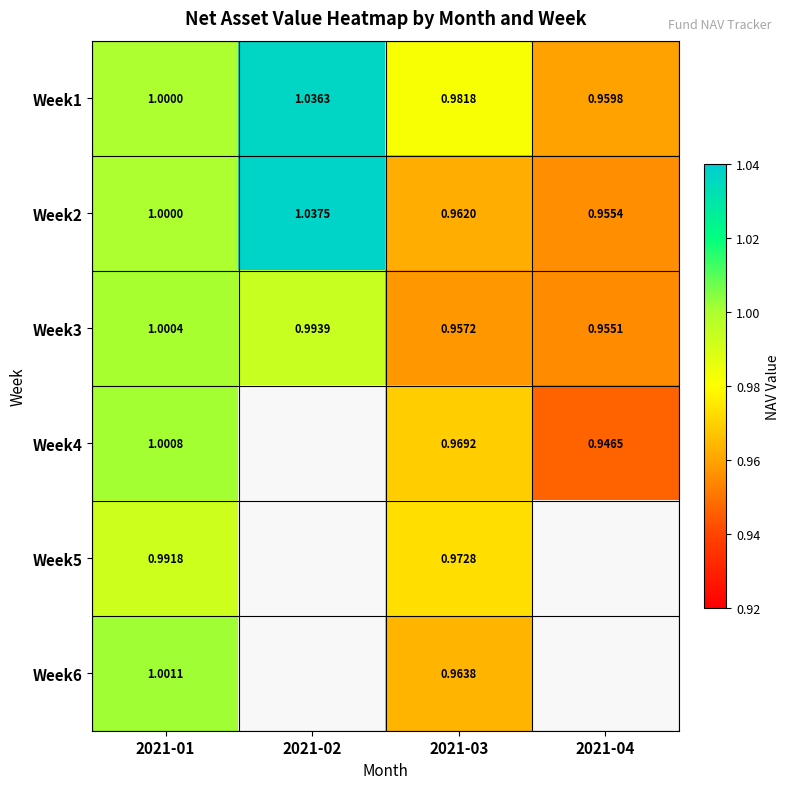

Is the value of Week2 at 2021-01 greater than the value of Week3 at 2021-03?

Yes